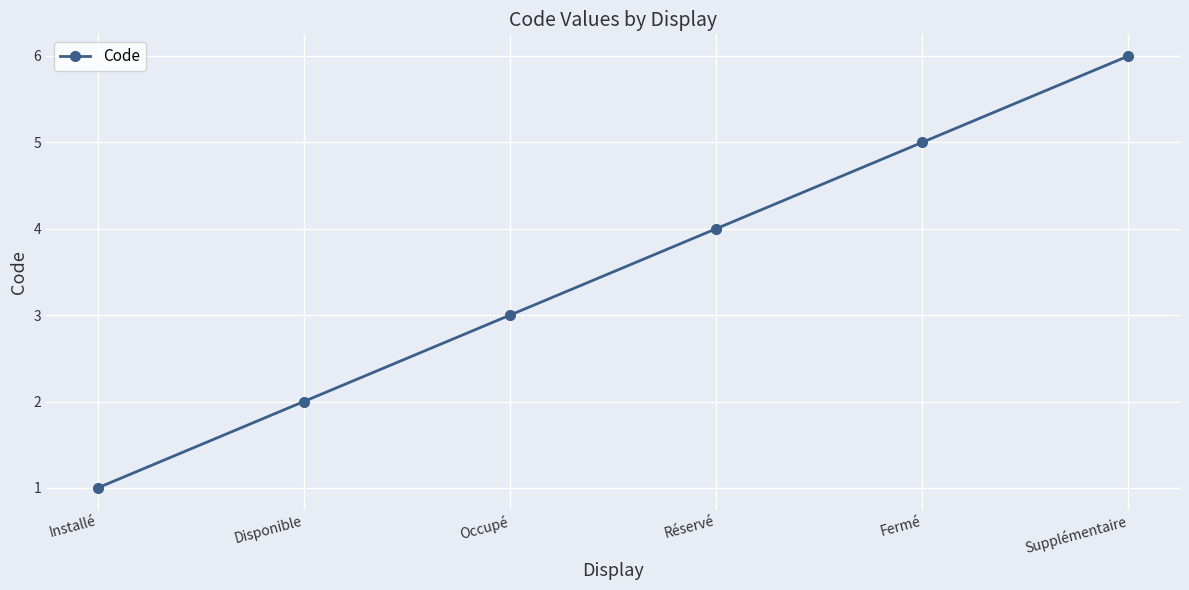

What is the maximum value shown in the chart?

6